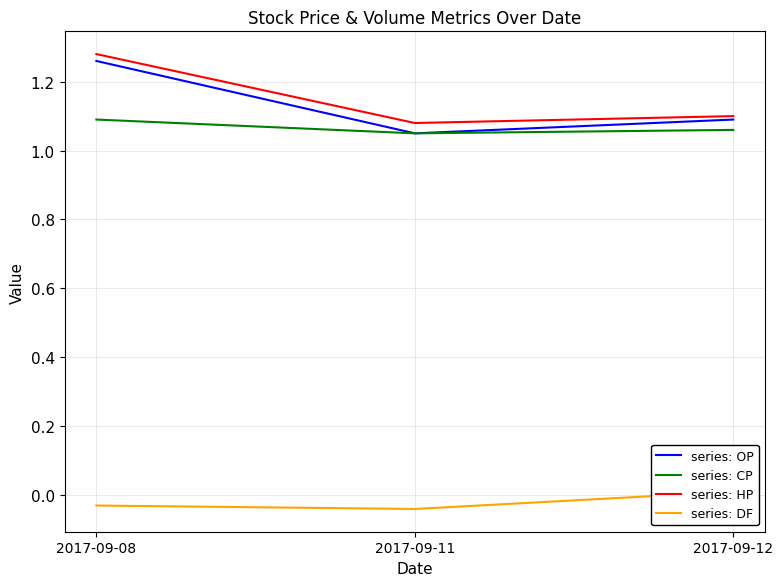

What is the value of the series: OP point at the 1st from the left?

1.3